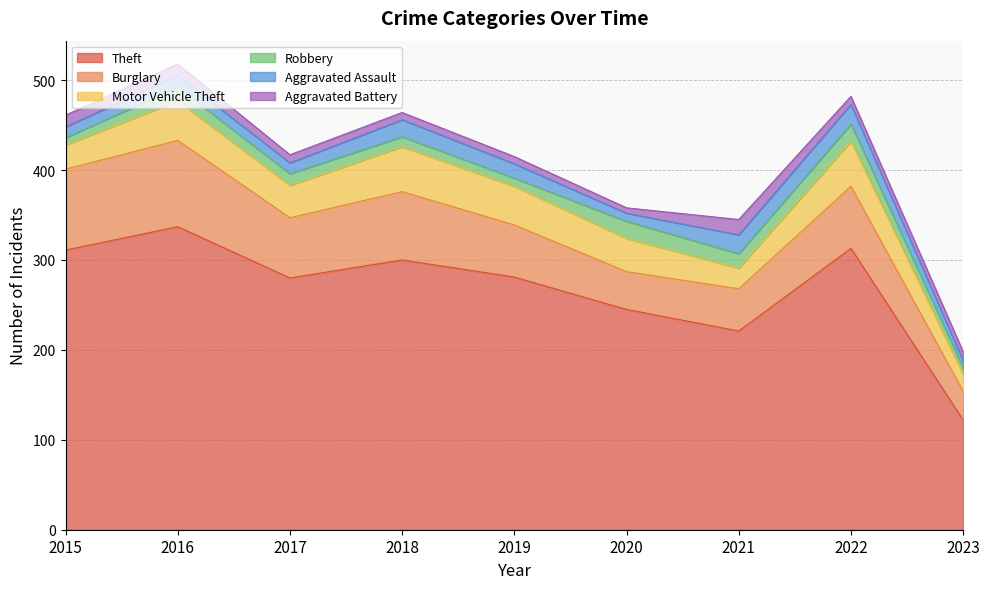

What is the total value across all series at 2021?

345